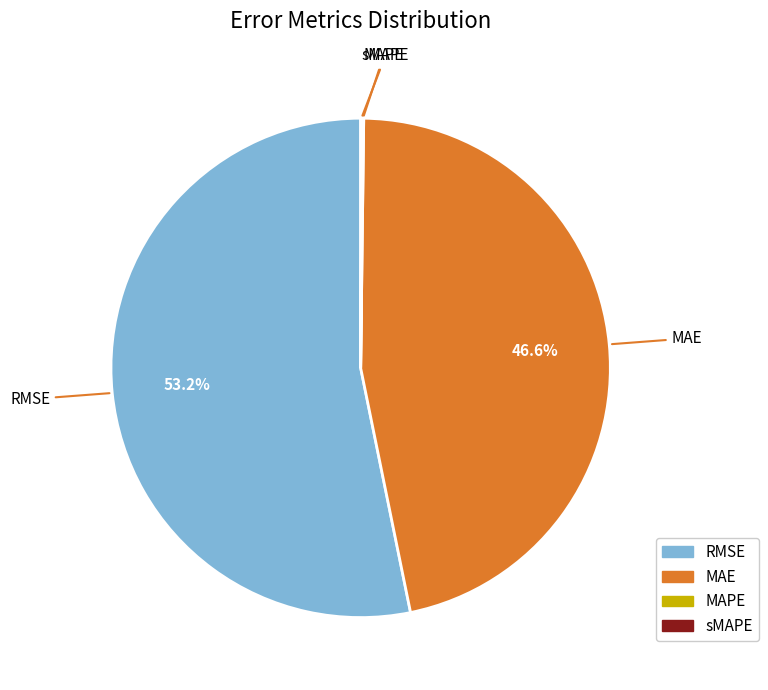

Which category accounts for the majority?

RMSE